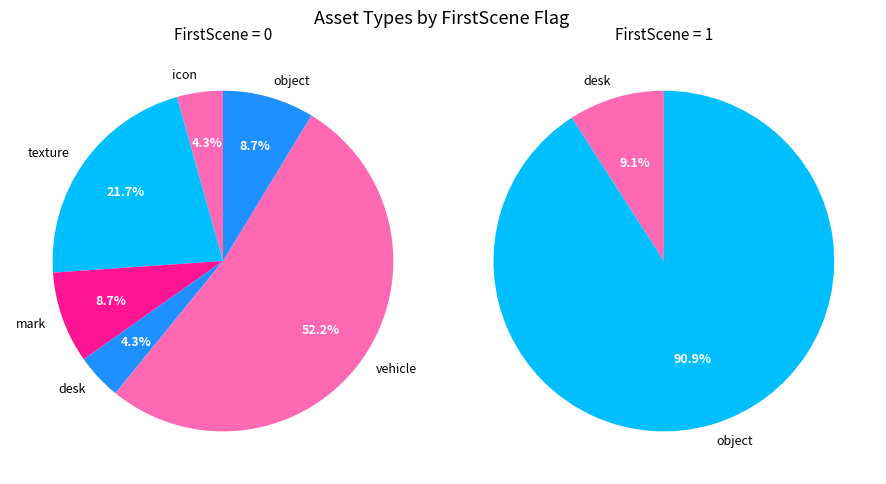

Which has a higher value, icon or object?

object